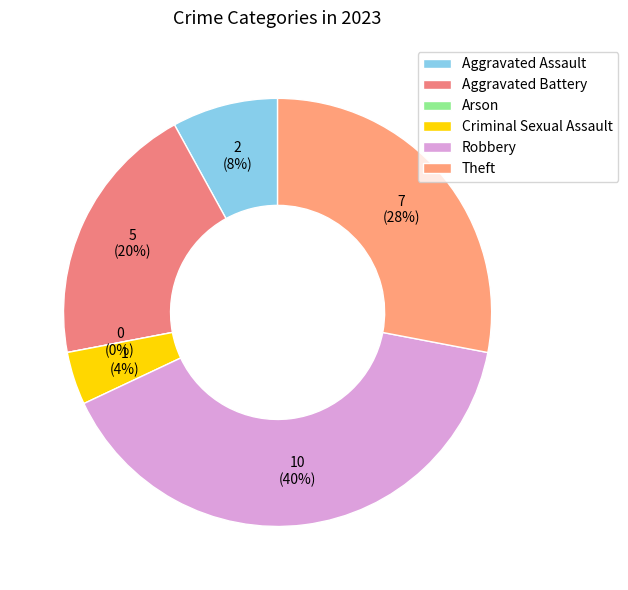

Count the number of slices in the pie.

6